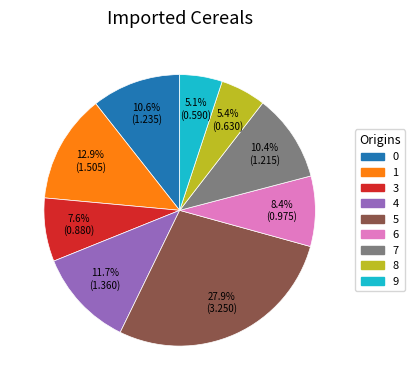

Is there any slice that represents more than half of the pie?

No